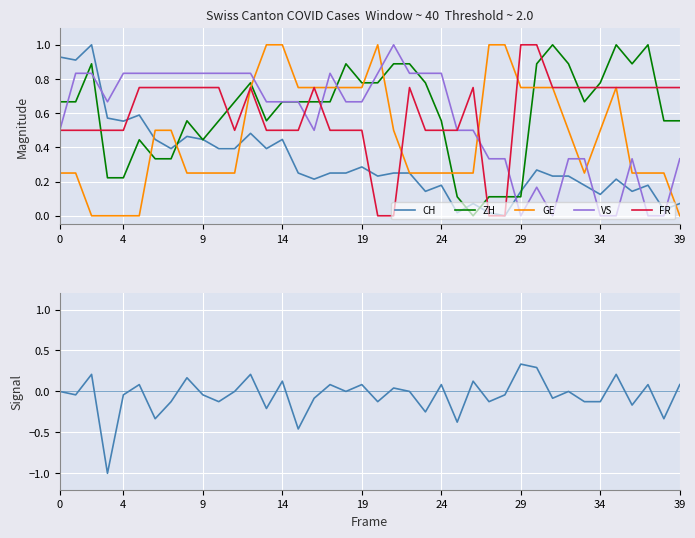

The FR series shows 0.7 at 4. True or false?

False